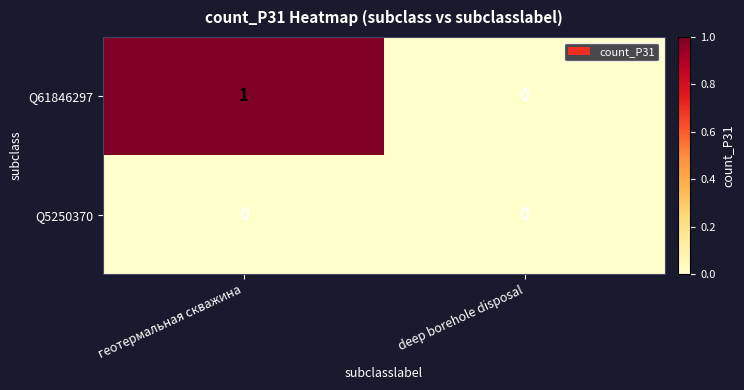

How many categories are shown in the chart?

2